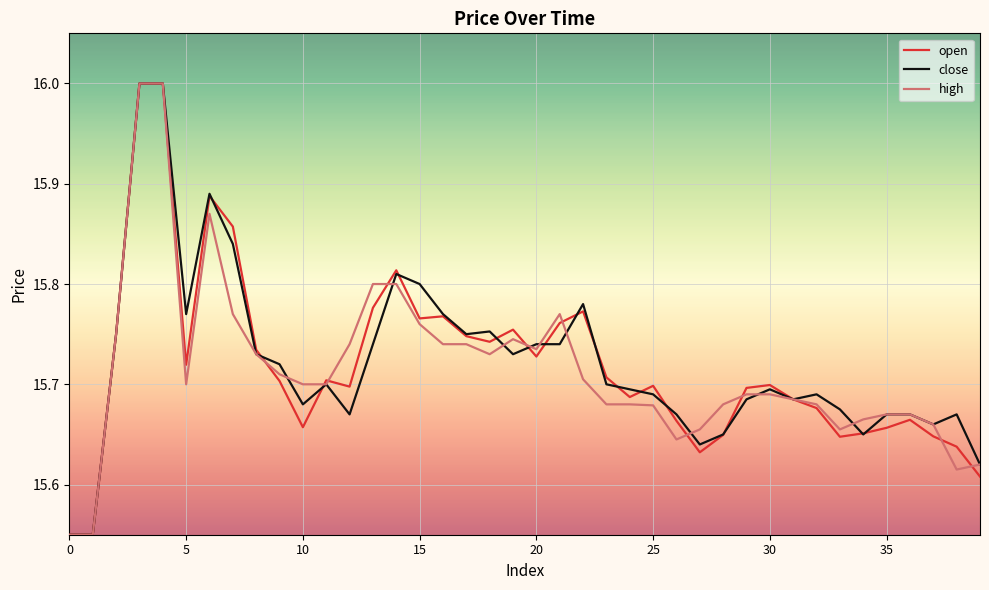

How many lines are shown in the chart?

3